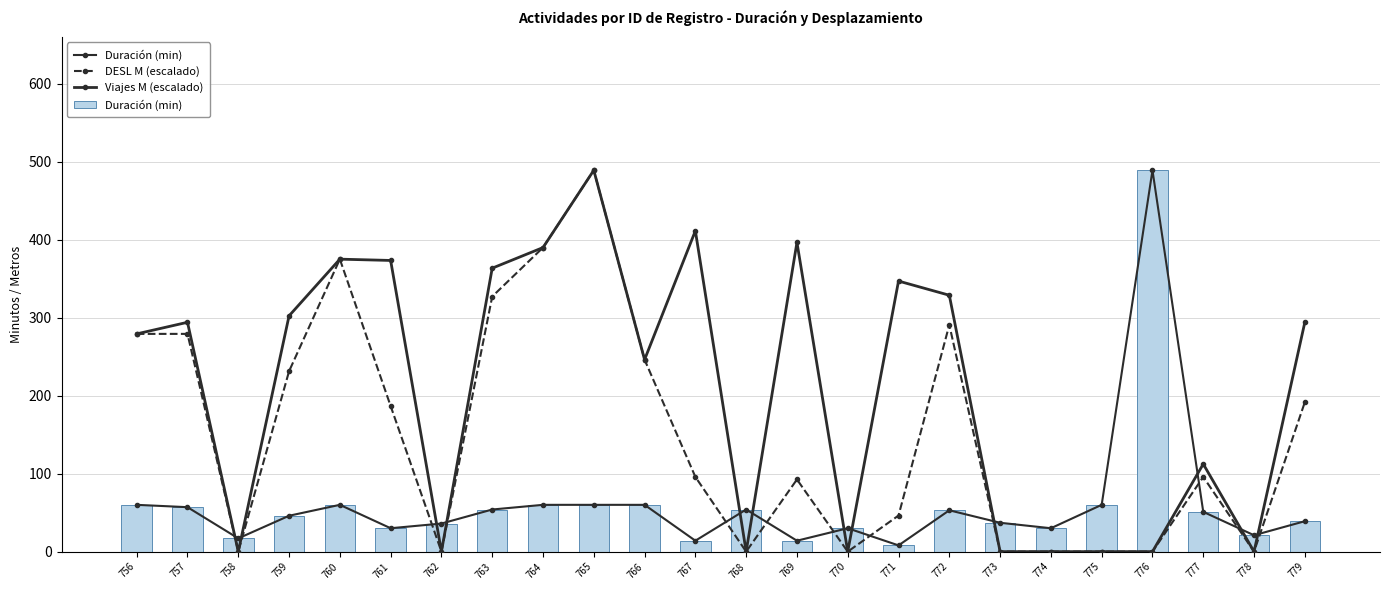

How many data points in DESL M (escalado) are less than 95?

11